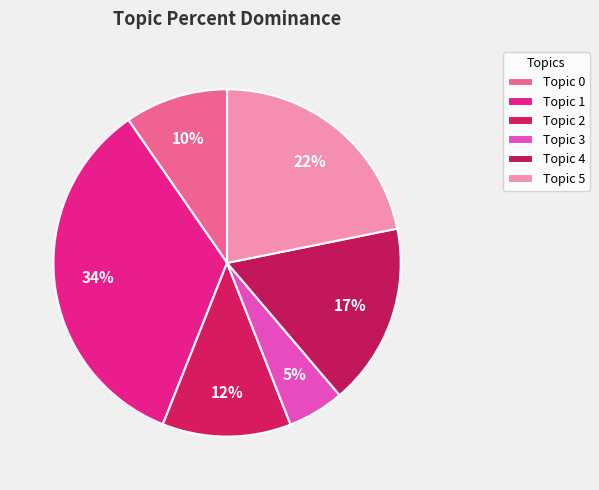

What is the total percentage of Topic 0 and Topic 1?

44.0%